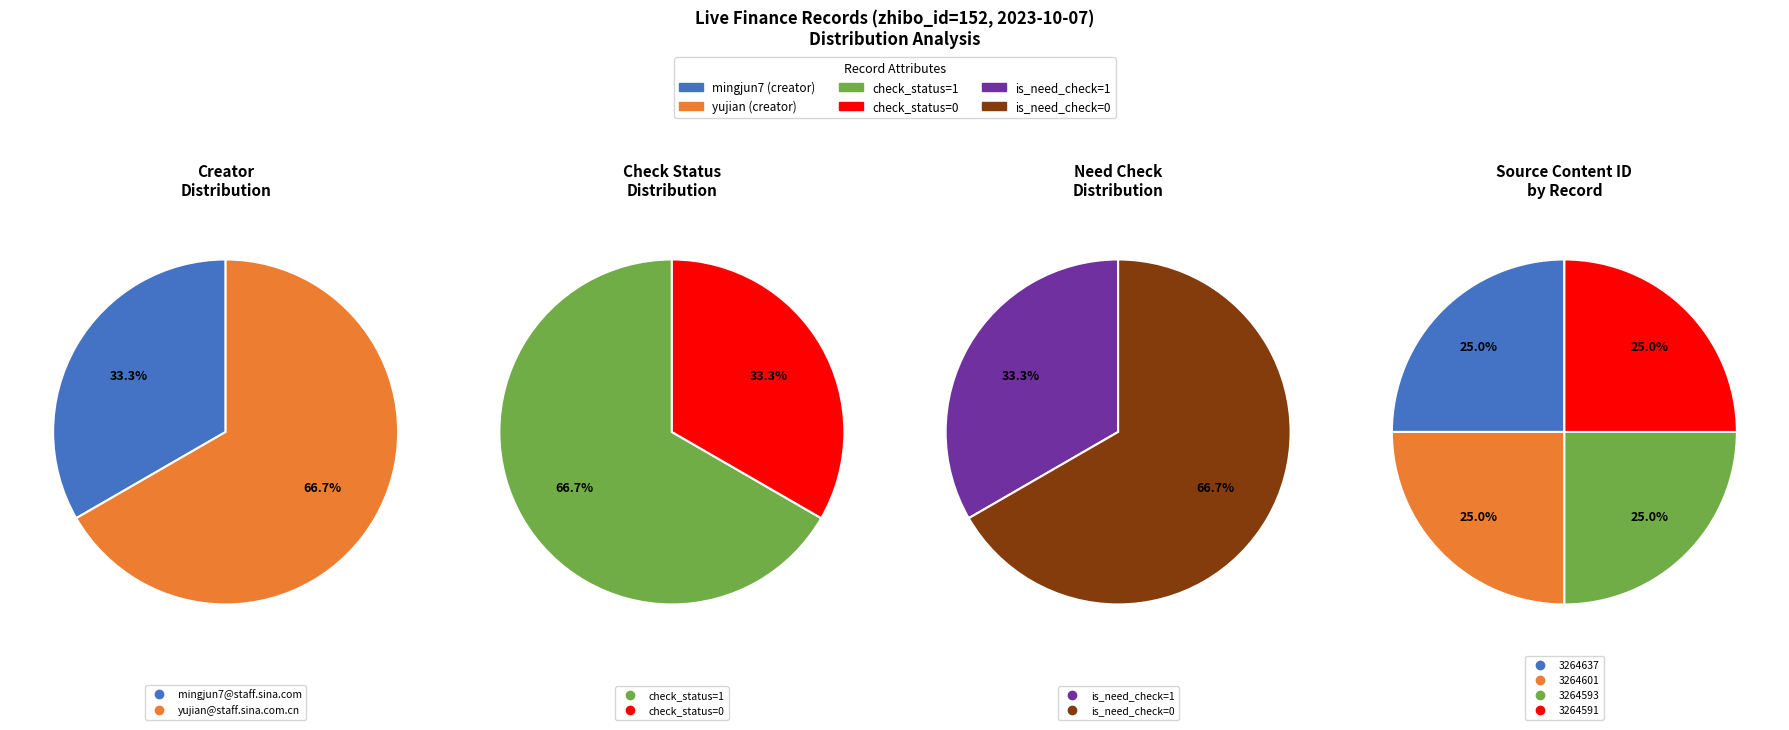

True or false: 3264591 accounts for 25% of the total.

True